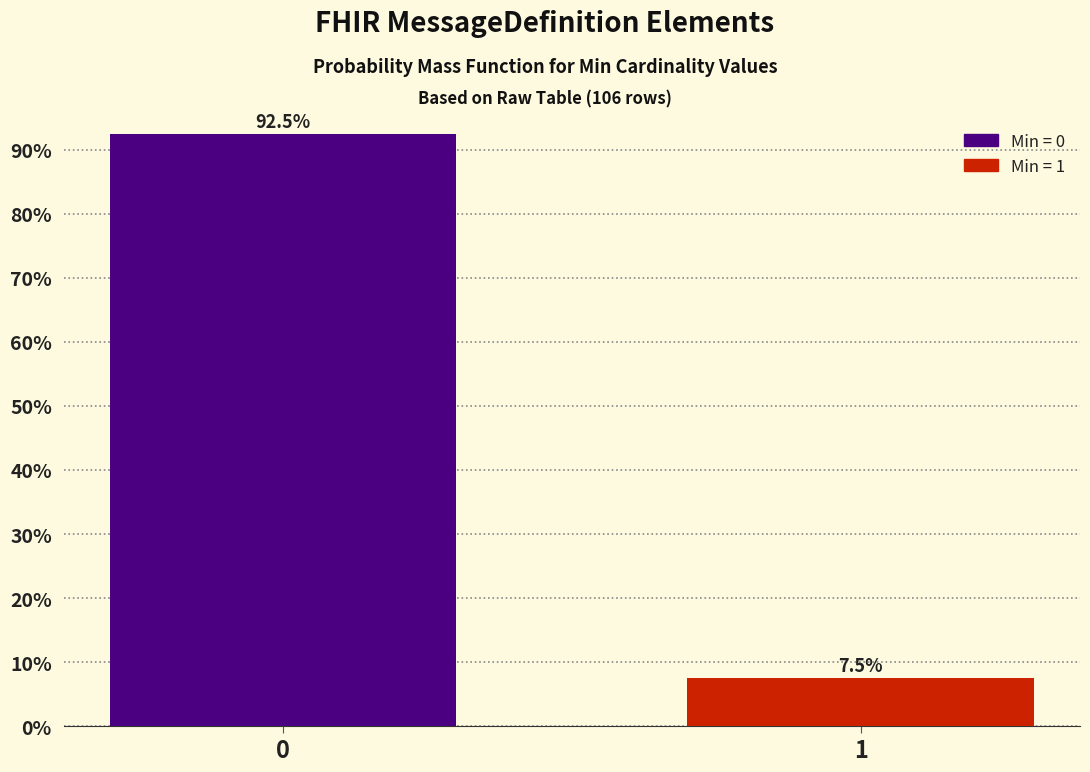

Reading right to left, list all the values displayed in this chart.

1=7.5	0=92.5